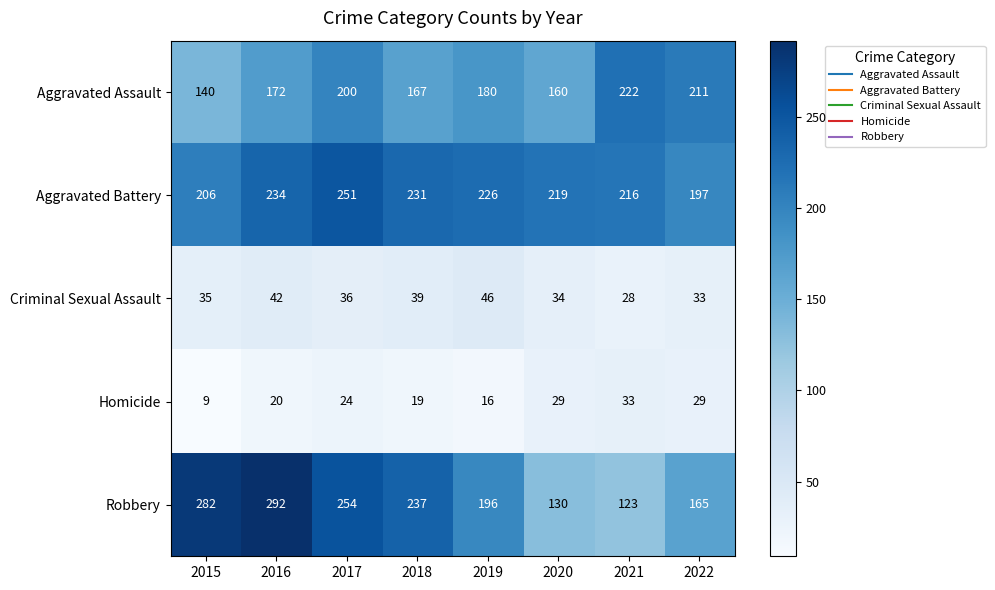

True or false: Criminal Sexual Assault has a value of 12 at 2019.

False